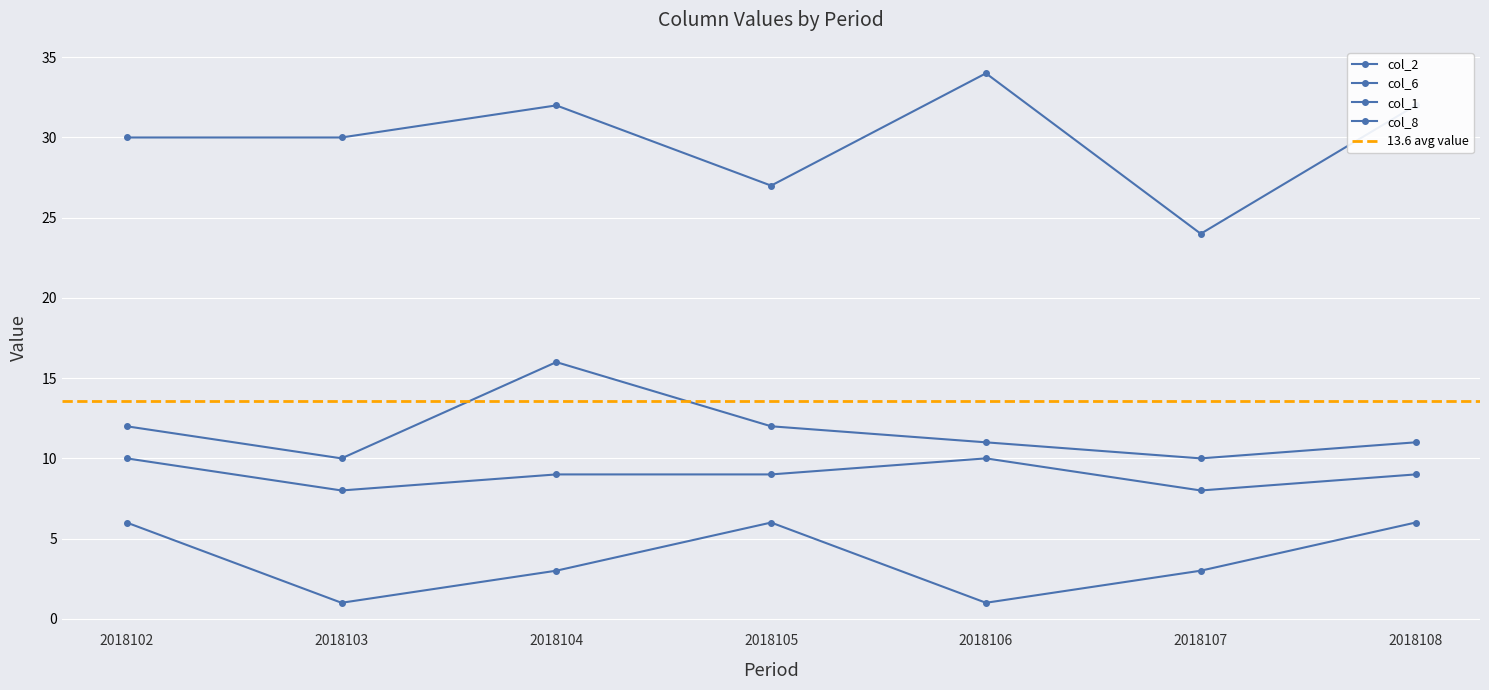

What is the sum of the col_2 values at 2018107 and 2018102?

22